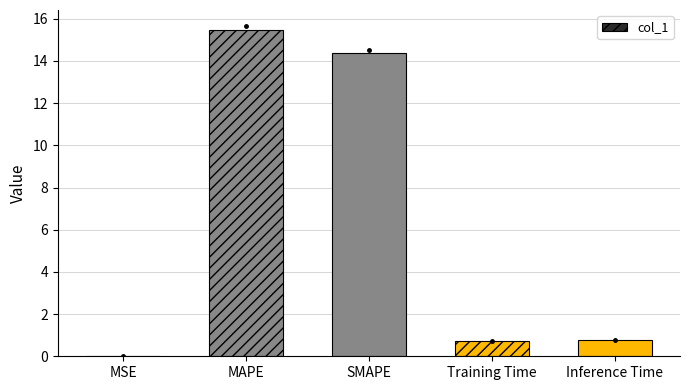

True or false: the data shows 14.4 at SMAPE.

True